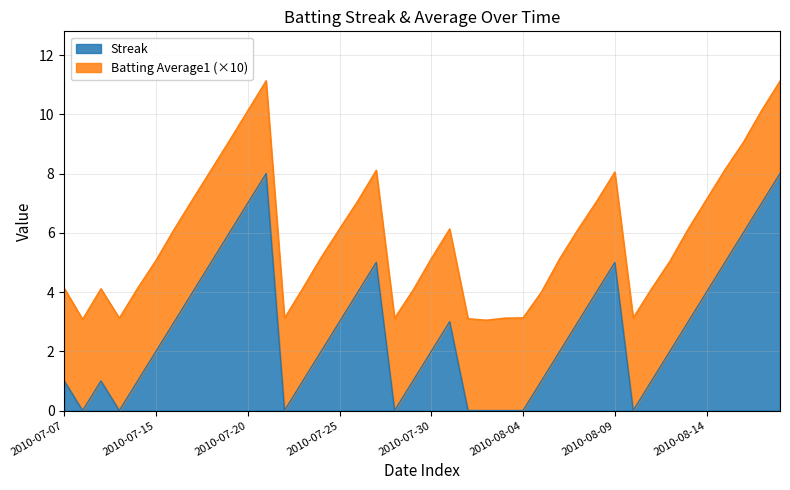

How many values are above zero?

31